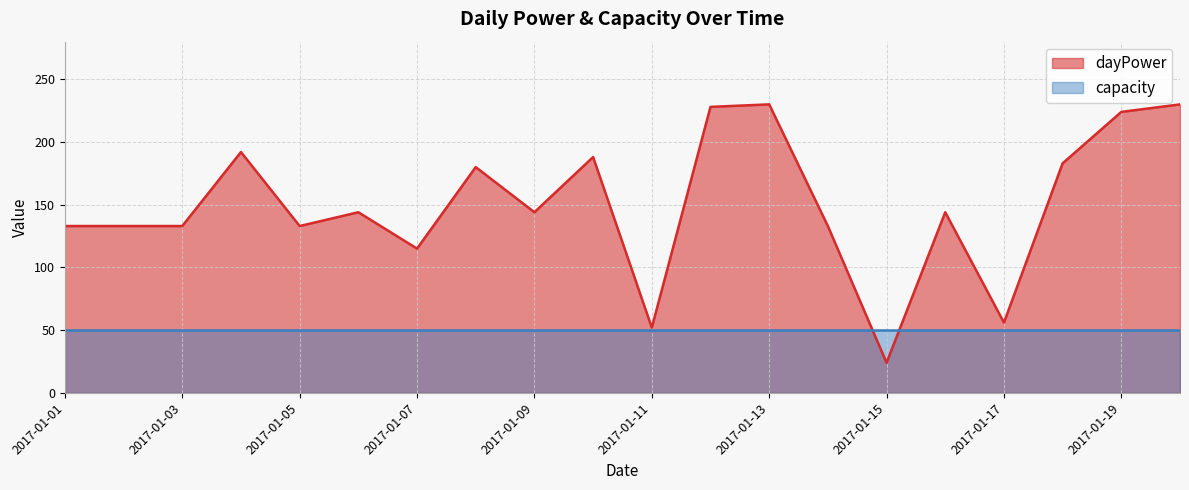

True or false: there are more than 0 points higher than both neighbors.

True